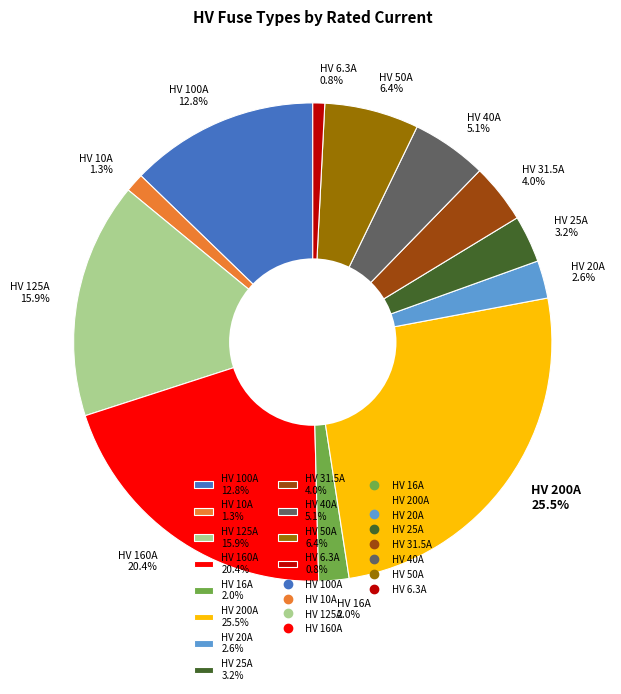

Which category has the biggest portion of the pie?

HV 200A